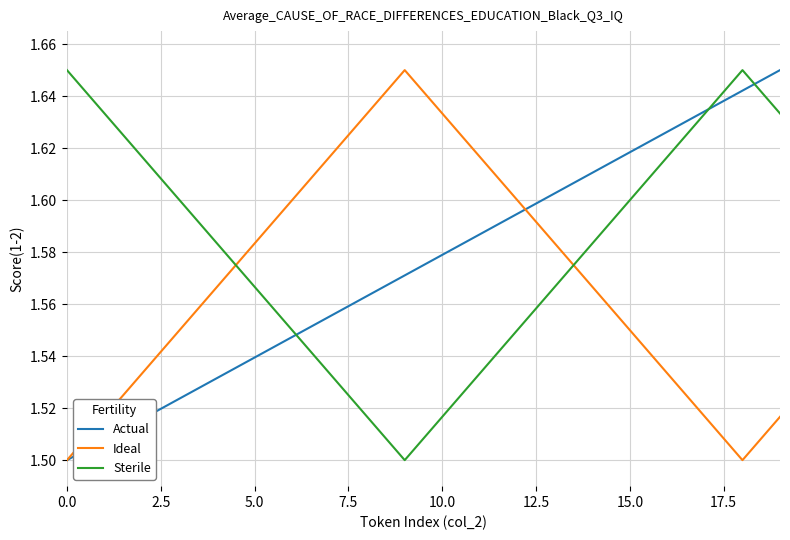

List the series in order of their overall mean, highest first.

Sterile, Actual, Ideal